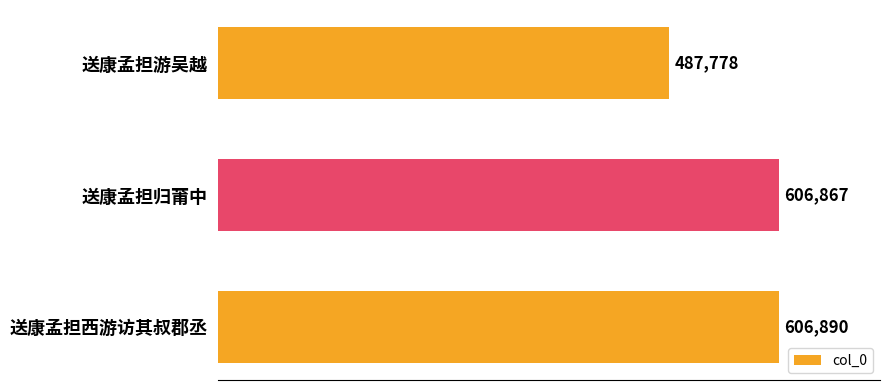

What is the ratio of the value at 送康孟担游吴越 to the value at 送康孟担归莆中?

0.8